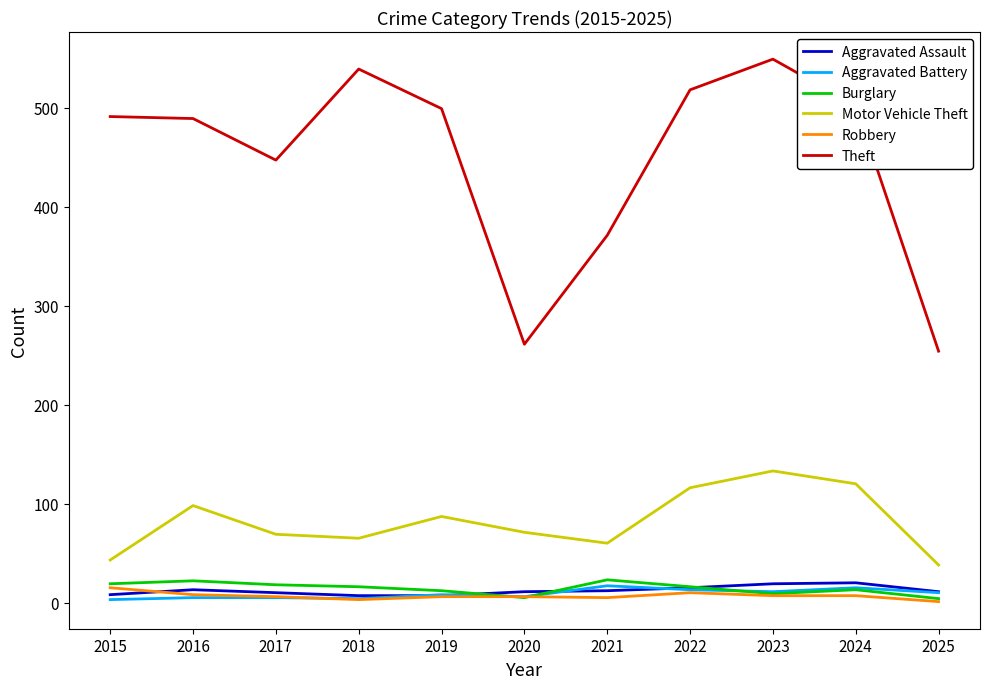

What is the highest value of the Theft series?

549